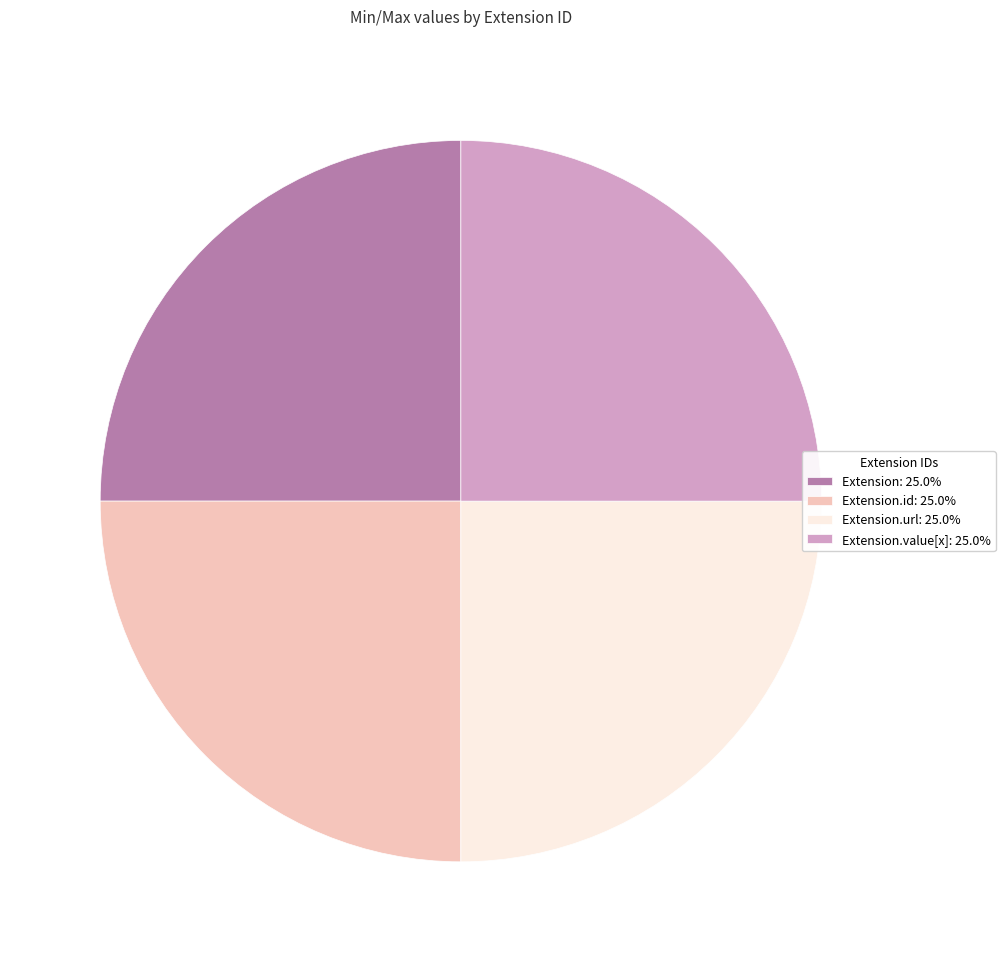

Does any single category account for the majority?

No